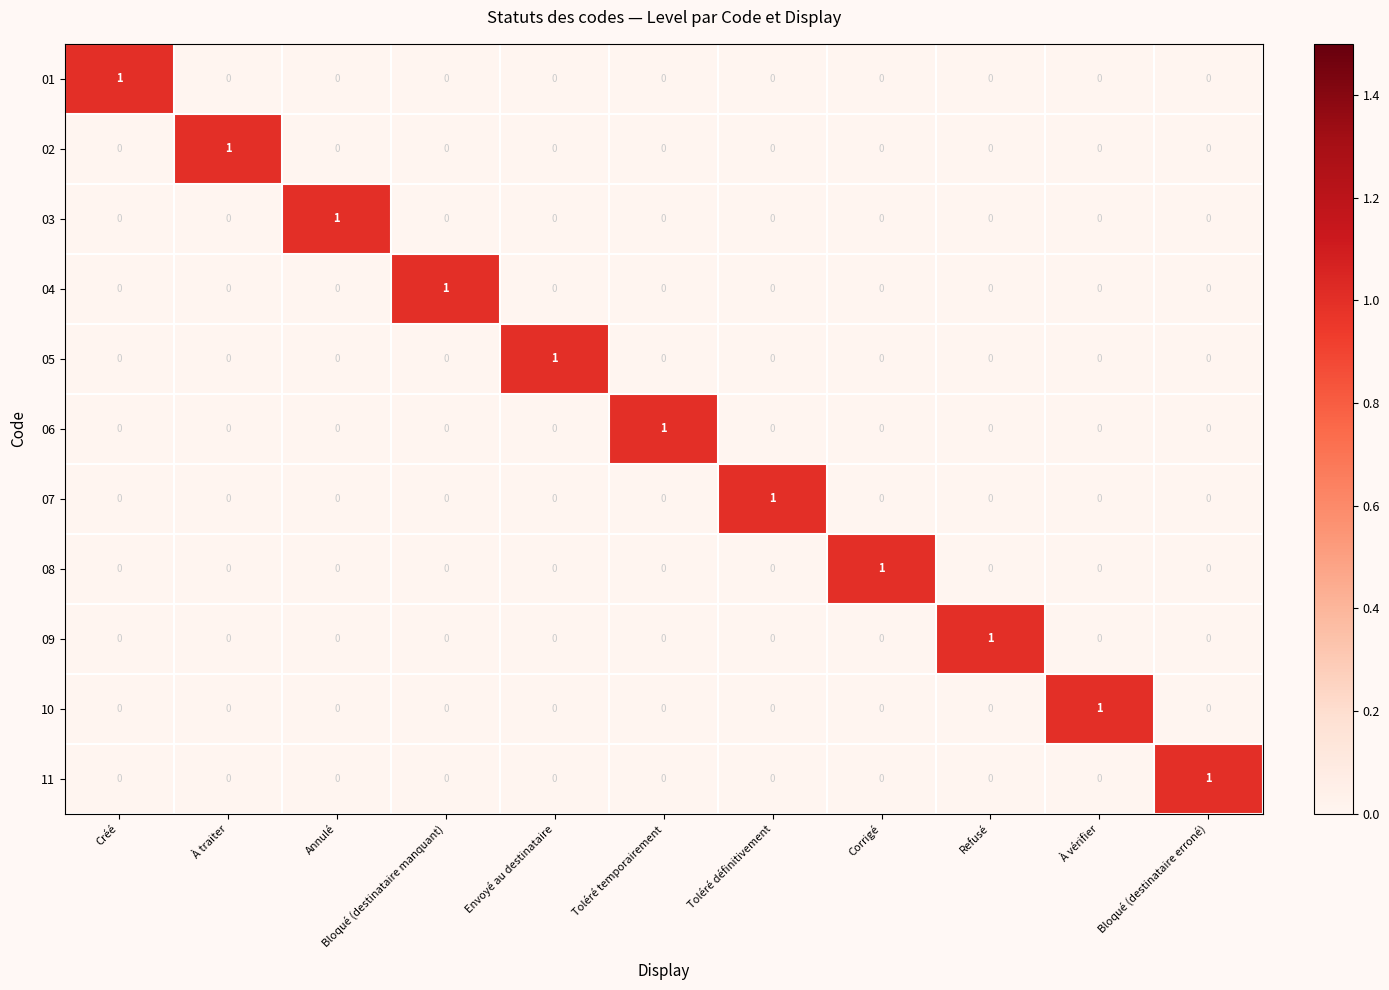

At how many categories does at least one series exceed 0?

11